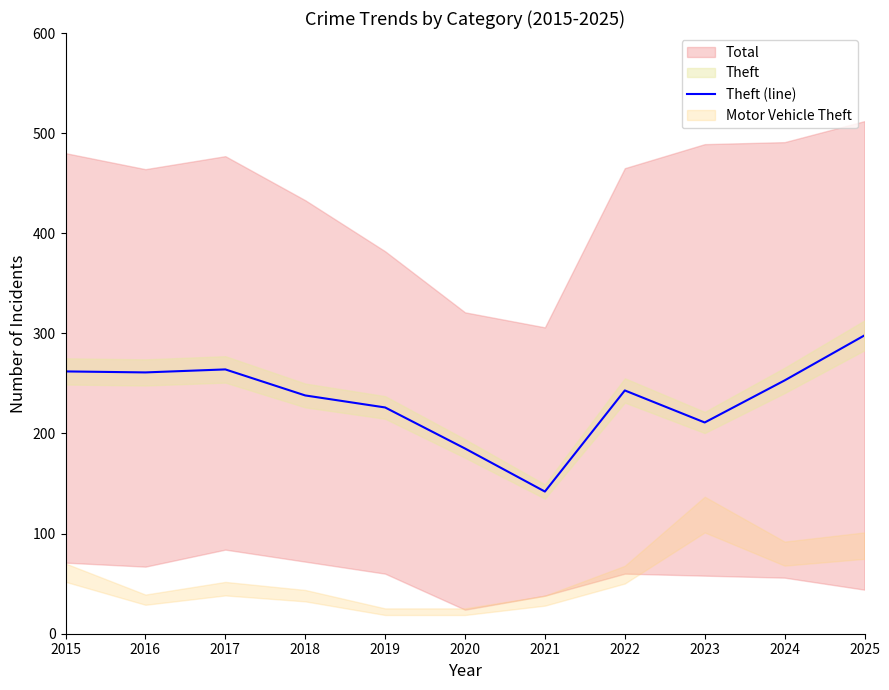

The chart shows a value of 386 at 2022. True or false?

False